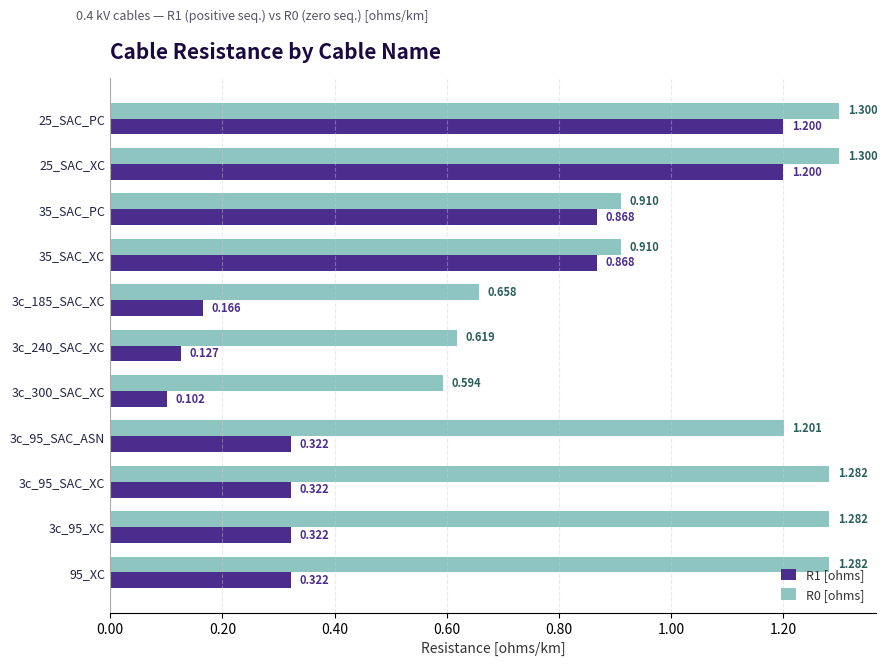

Where is R0 [ohms] nearest to the value 0?

3c_300_SAC_XC